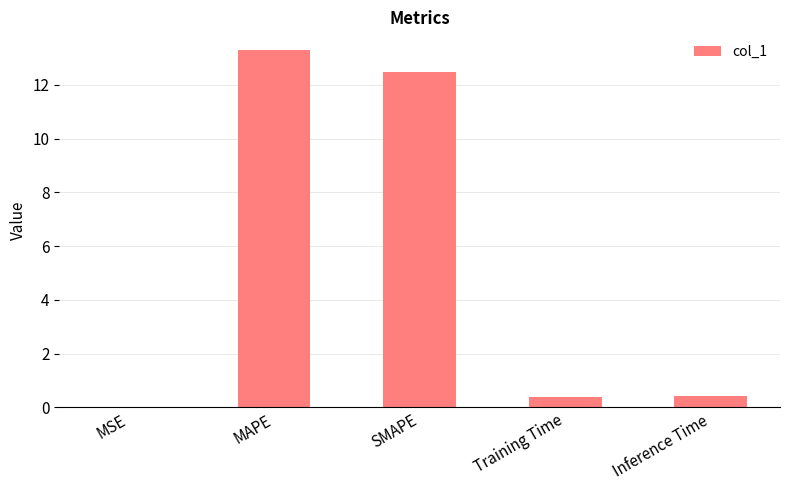

The value at SMAPE is 12.5. True or false?

True